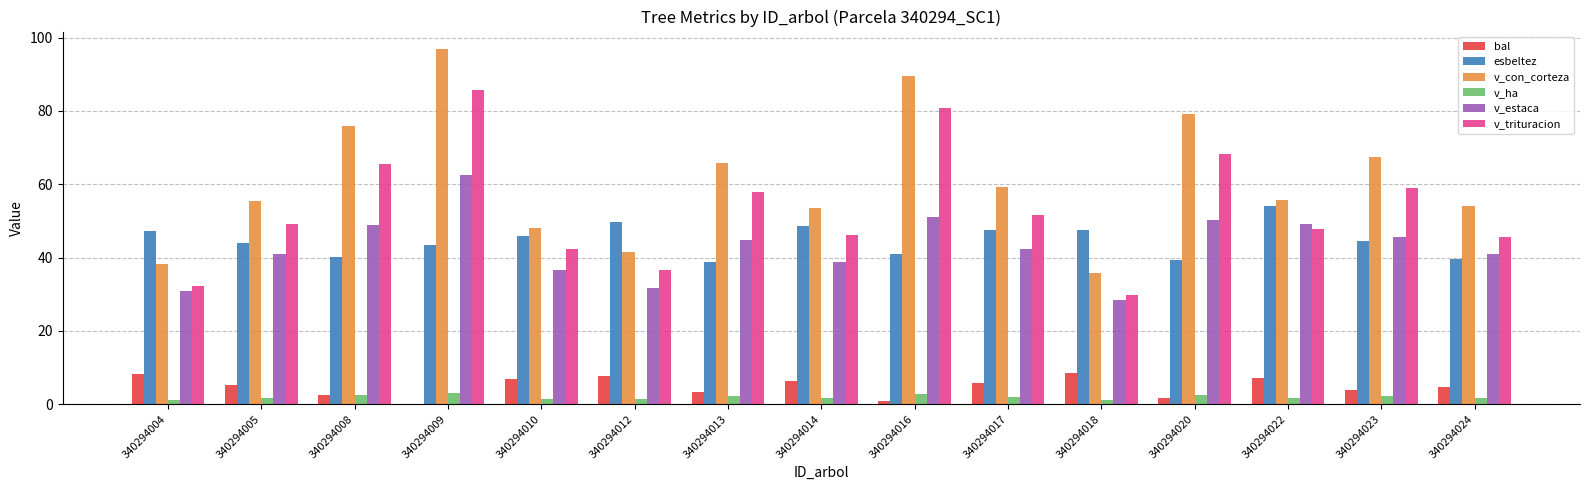

What is the approximate value of v_trituracion at 340294009?

85.7